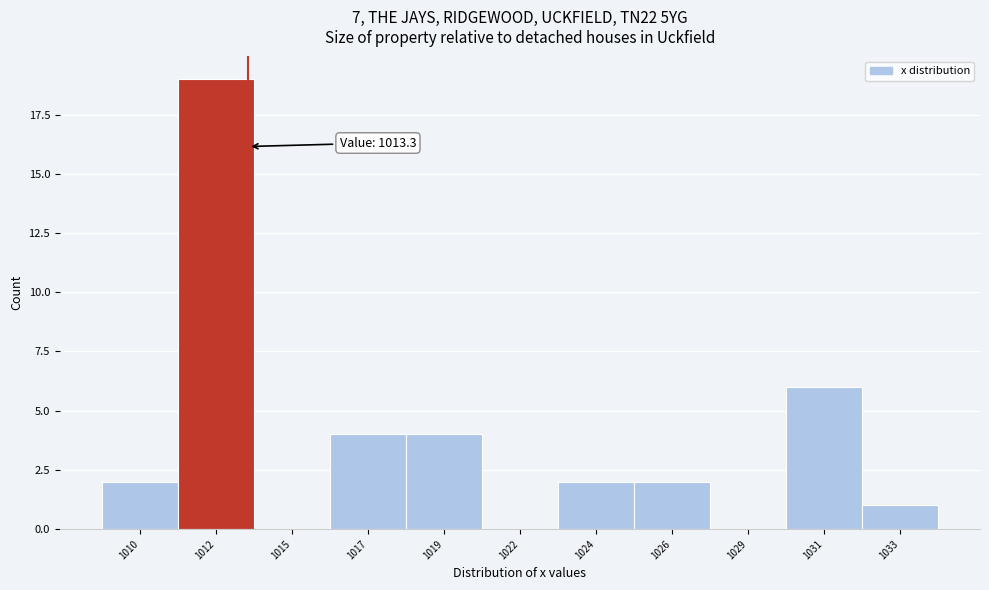

Reading left to right, transcribe all the data shown in this chart.

1010=2	1012=19	1015=0	1017=4	1019=4	1022=0	1024=2	1026=2	1029=0	1031=6	1033=1